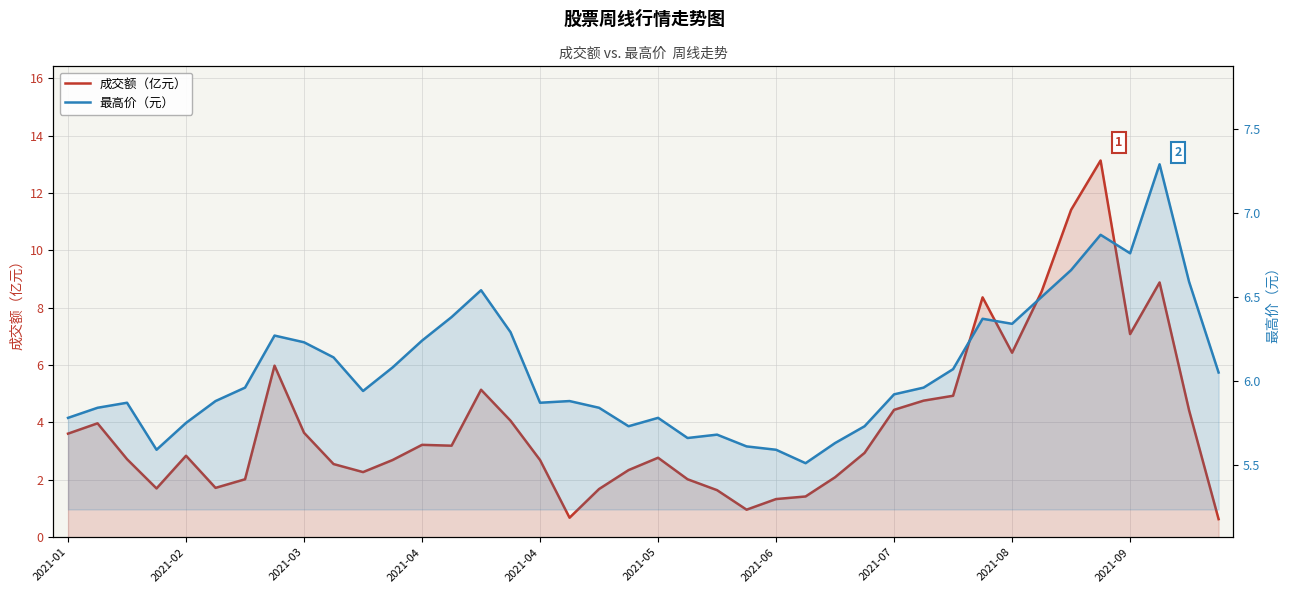

At how many categories does at least one series exceed 11?

2